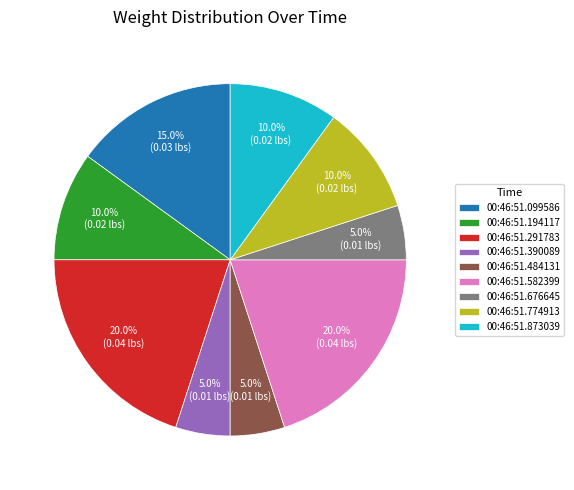

Is 00:46:51.291783 the majority of the pie?

No